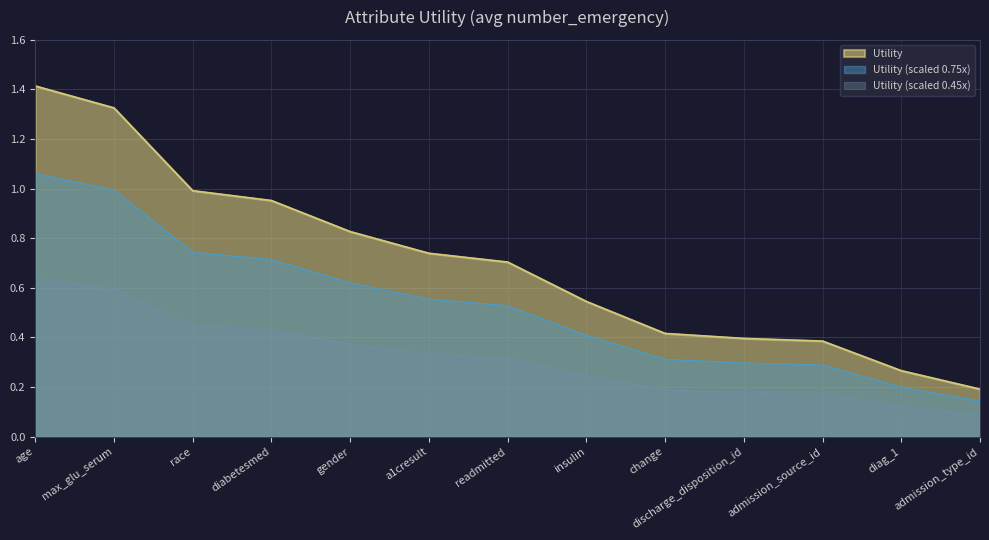

Count the number of data series in this chart.

3